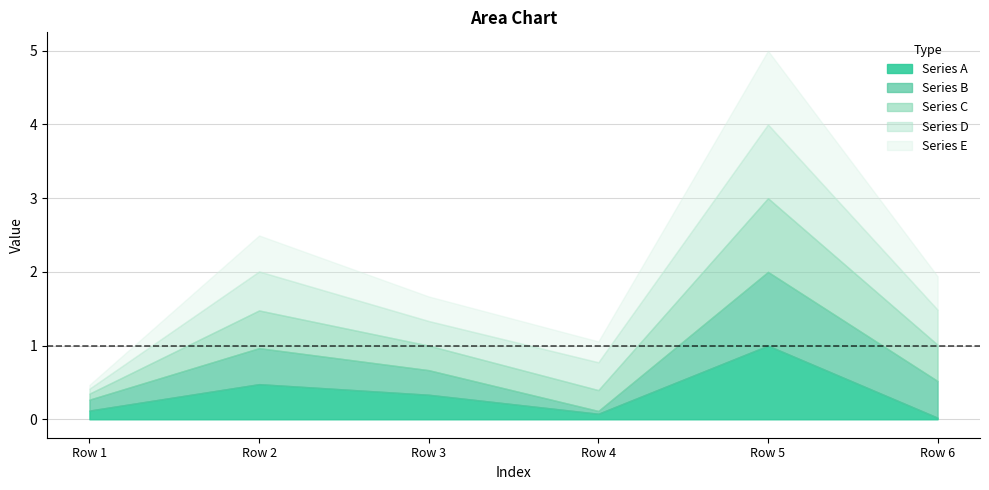

Which series has the largest range (max minus min)?

Series A